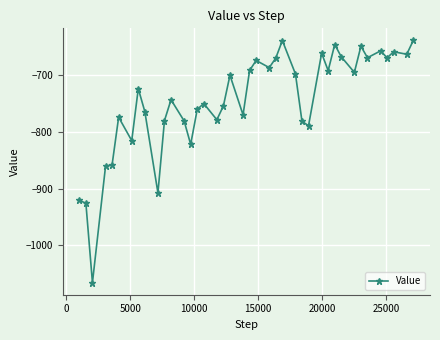

What is the difference between the maximum and minimum values?

428.0